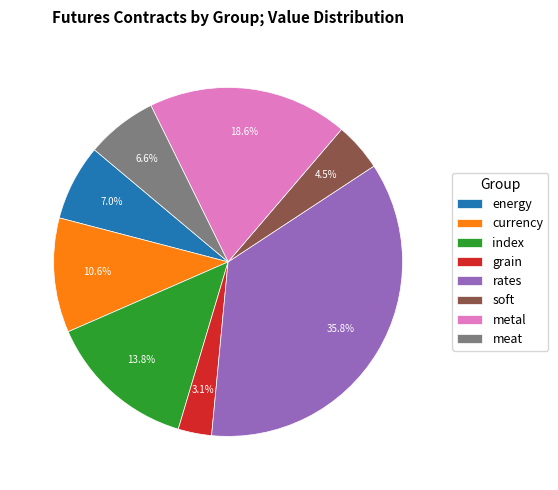

Which category has the smallest portion of the pie?

grain